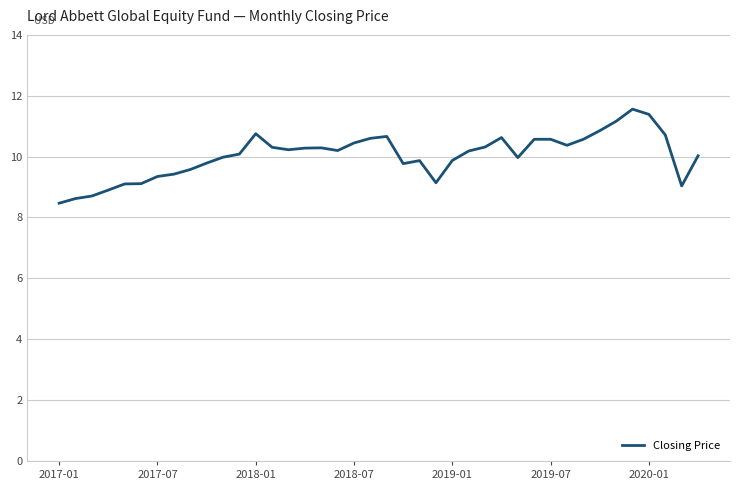

What is the maximum value shown in the chart?

11.6